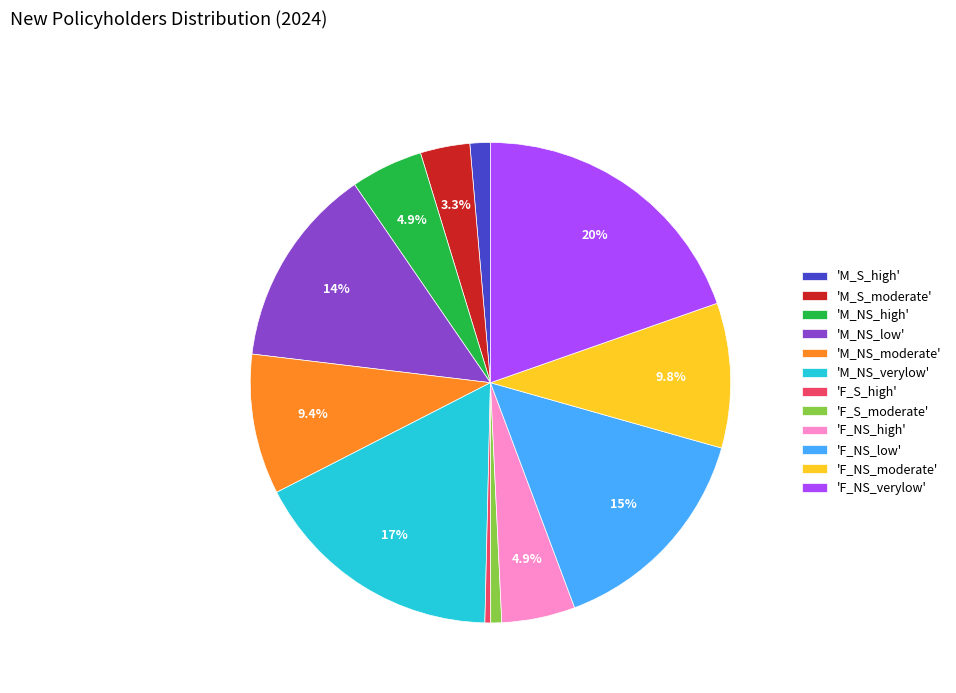

Which category has the biggest portion of the pie?

'F_NS_verylow'